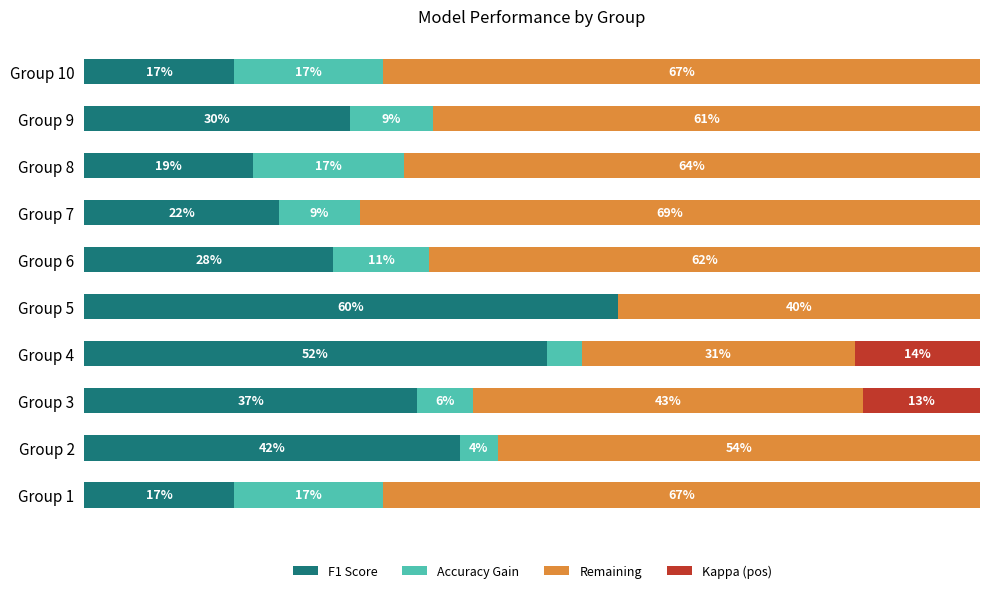

Which series has the largest total across all categories?

Remaining